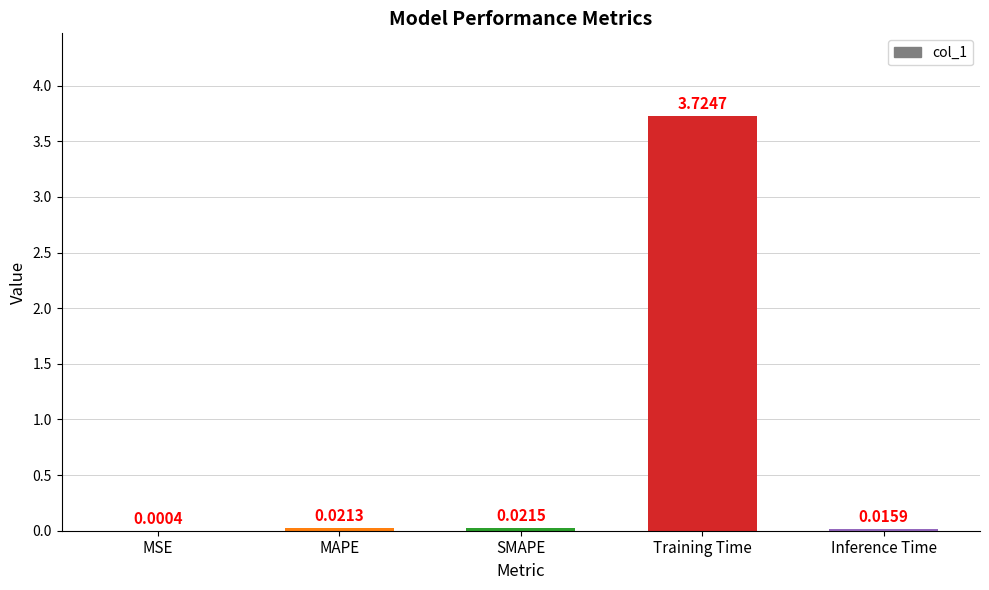

What is the sum of all values?

3.8